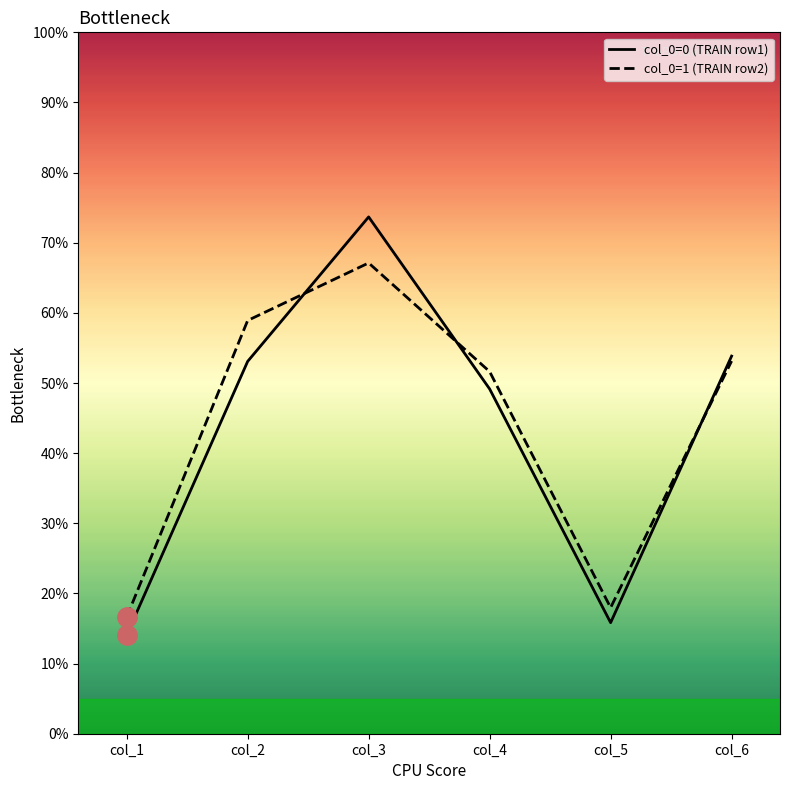

Is the value of col_0=1 (TRAIN row2) at col_6 greater than the value of col_0=0 (TRAIN row1) at col_3?

No